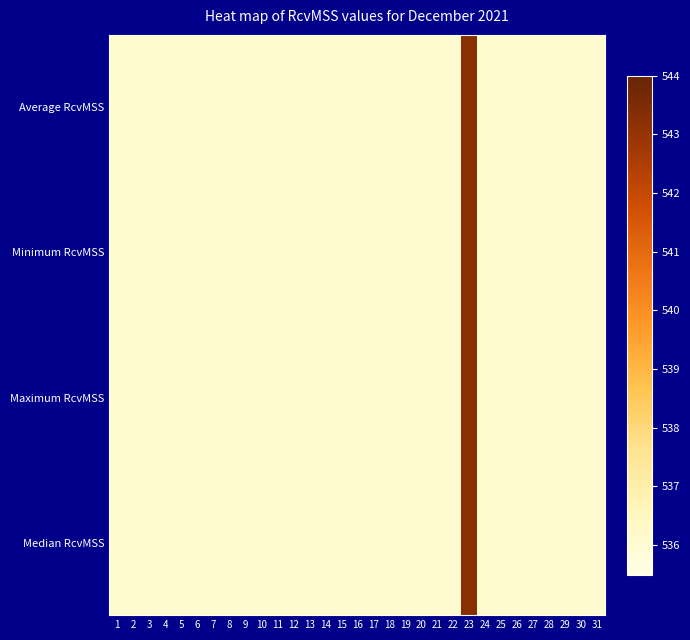

What is the total value across all series at 29?

2144.0